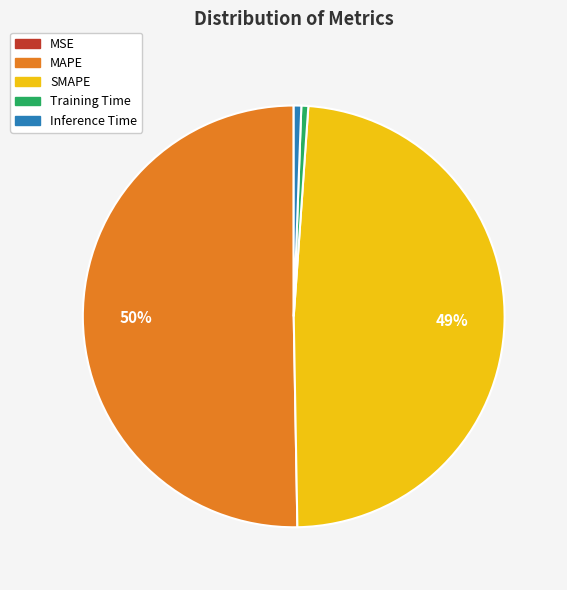

Which category has the biggest portion of the pie?

MAPE